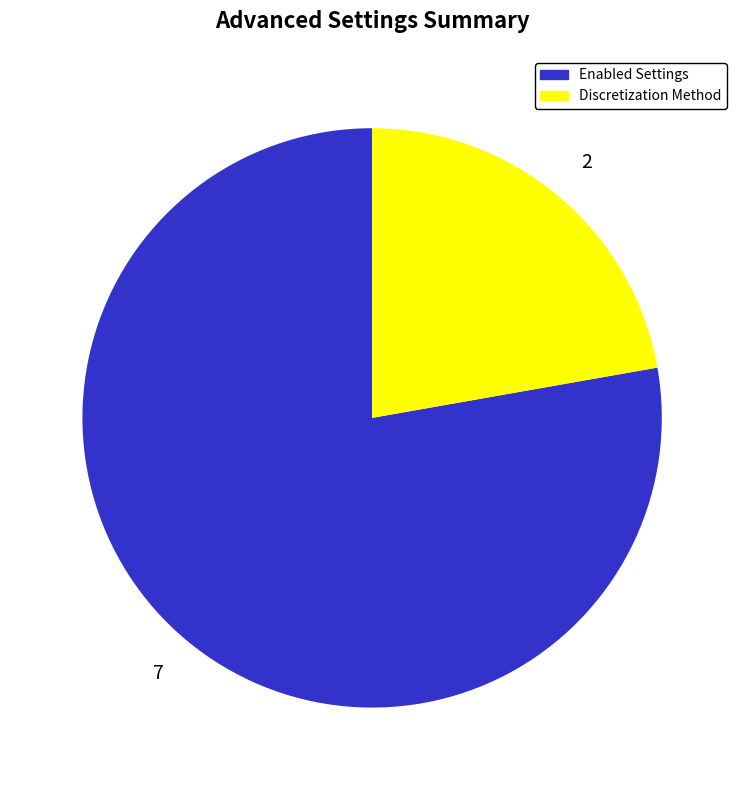

Which category has the biggest portion of the pie?

Enabled Settings